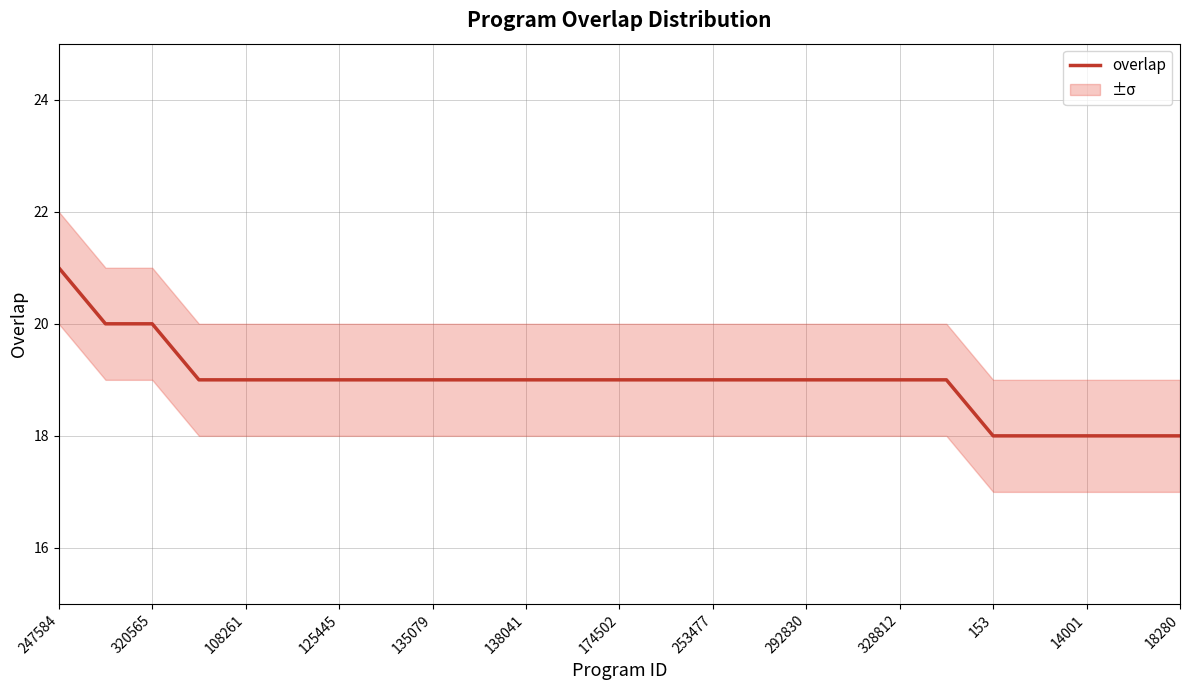

Is it true that overlap equals 21 at 247584?

True